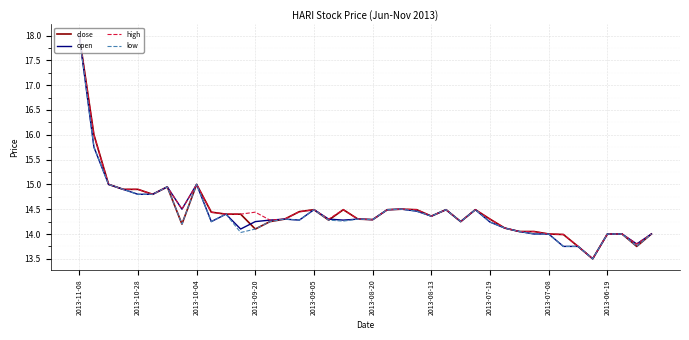

Which series has the widest spread of values?

close